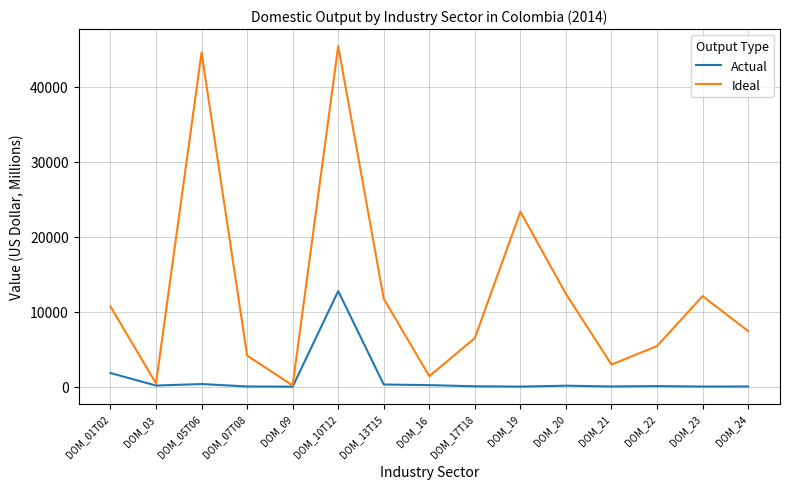

At DOM_23, list the series in order from smallest to largest.

Actual, Ideal